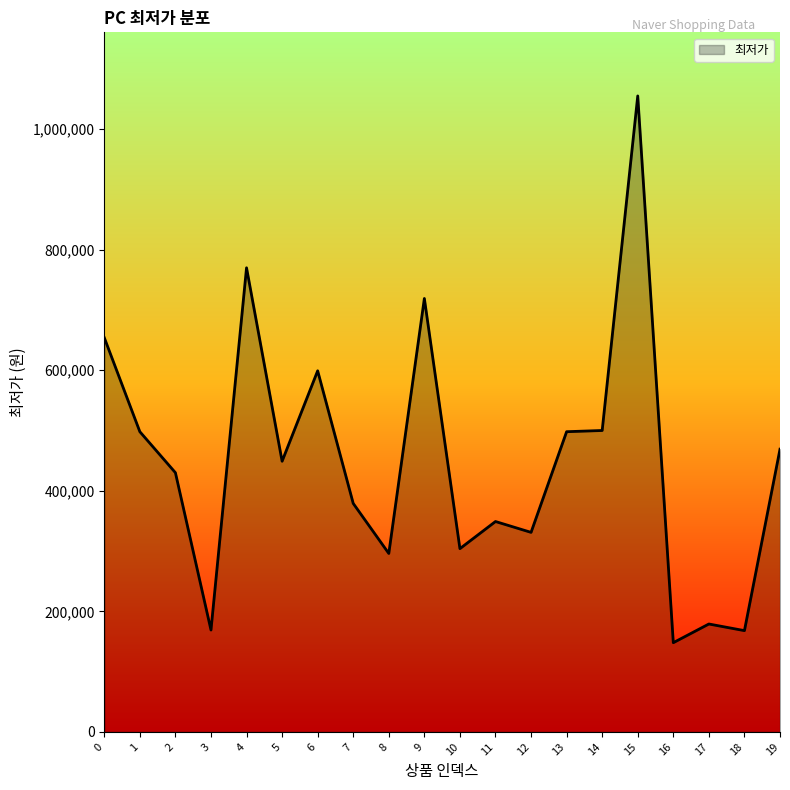

Approximately how many times larger is the value at 6 compared to 4?

0.8